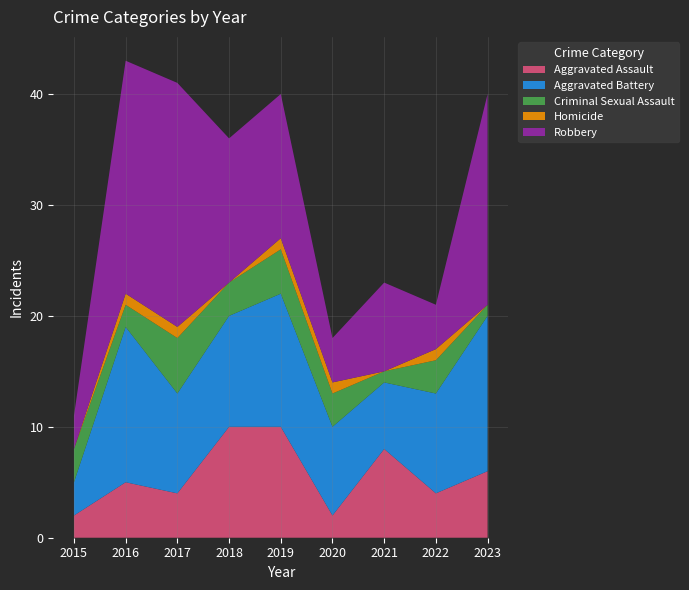

Reading left to right, what are all the values shown in this chart?

Aggravated Assault: 2015=2	2016=5	2017=4	2018=10	2019=10	2020=2	2021=8	2022=4	2023=6
Aggravated Battery: 2015=3	2016=14	2017=9	2018=10	2019=12	2020=8	2021=6	2022=9	2023=14
Criminal Sexual Assault: 2015=3	2016=2	2017=5	2018=3	2019=4	2020=3	2021=1	2022=3	2023=1
Homicide: 2015=0	2016=1	2017=1	2018=0	2019=1	2020=1	2021=0	2022=1	2023=0
Robbery: 2015=3	2016=21	2017=22	2018=13	2019=13	2020=4	2021=8	2022=4	2023=19